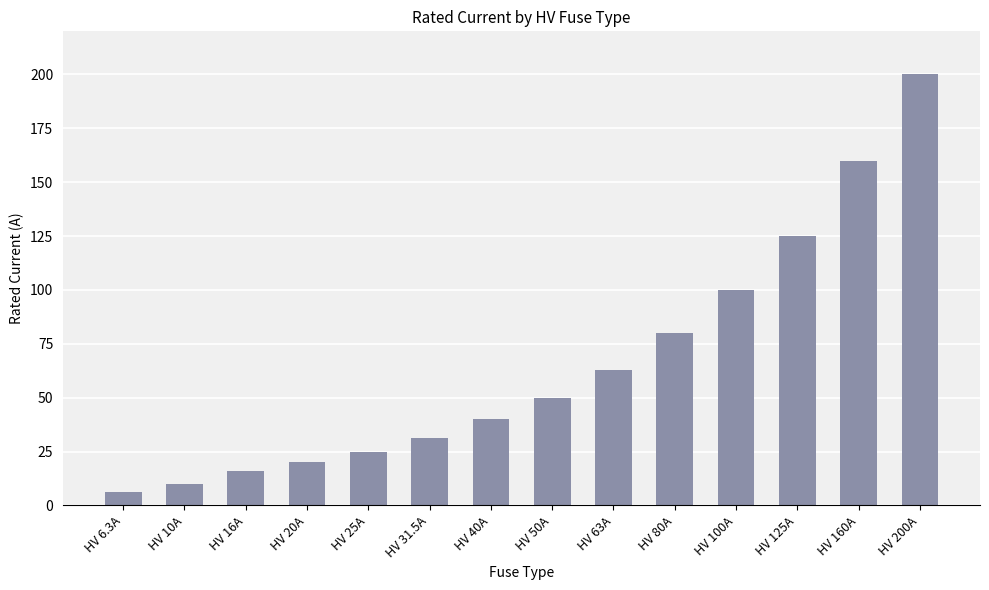

What is the sum of the values at HV 10A and HV 31.5A?

41.5